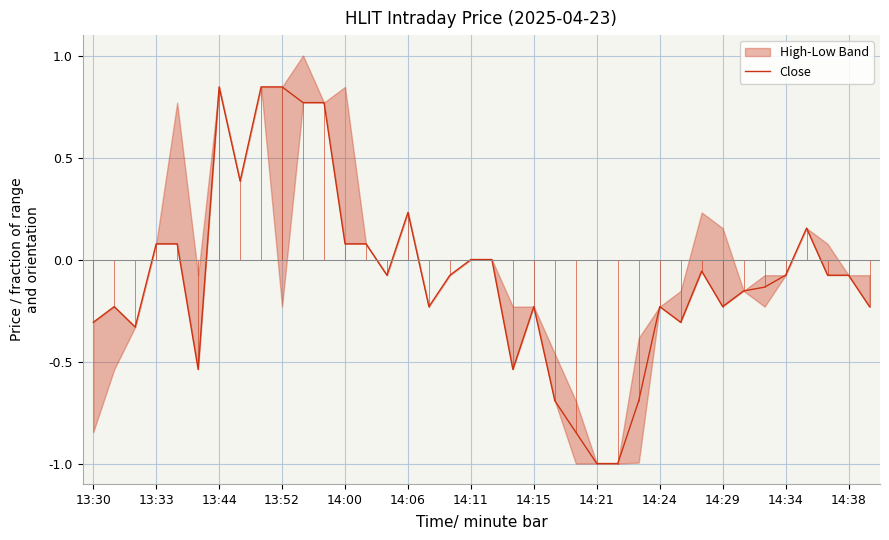

True or false: there are more than 1 points higher than both neighbors.

True